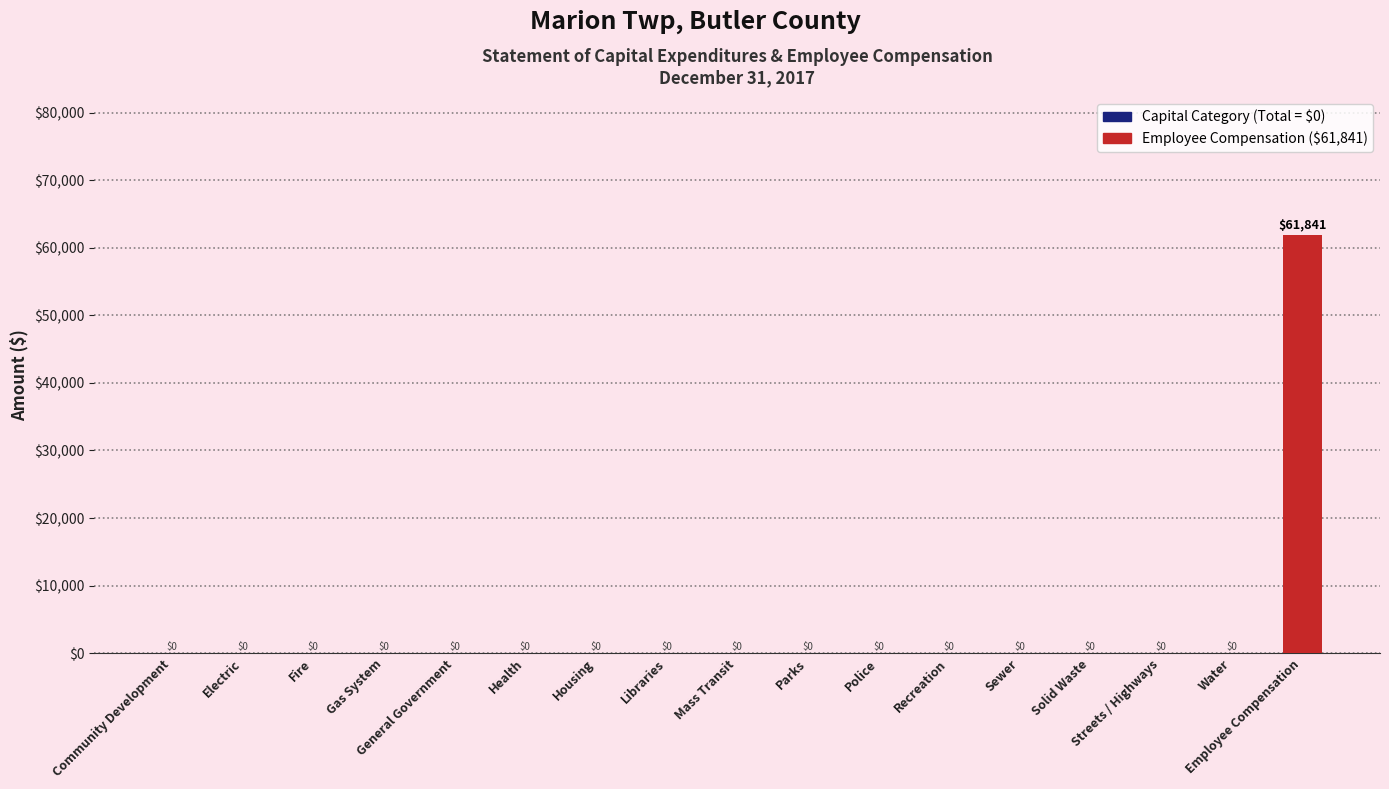

True or false: the data shows 0 at Libraries.

True